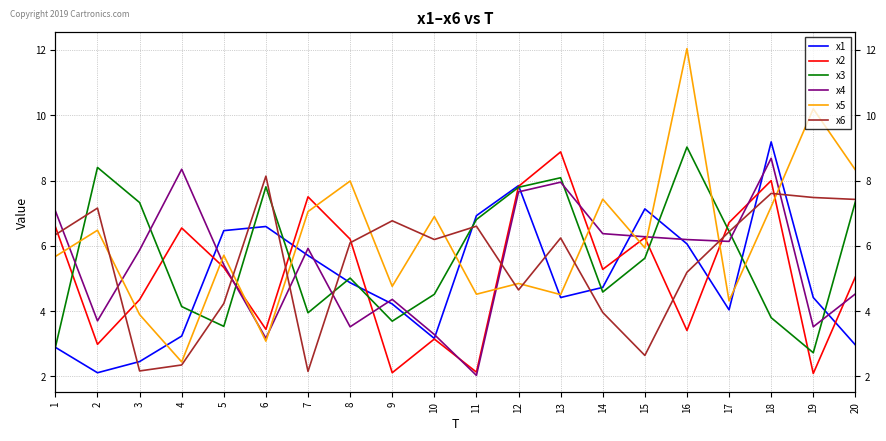

Which has a higher value, 13 or 1?

13